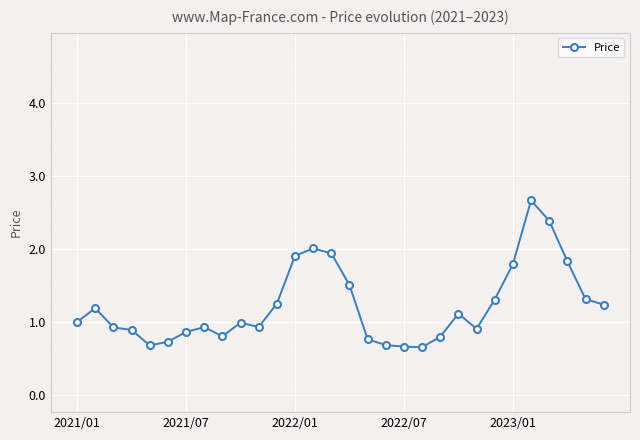

What is the value of the 19th point from the left?

0.7